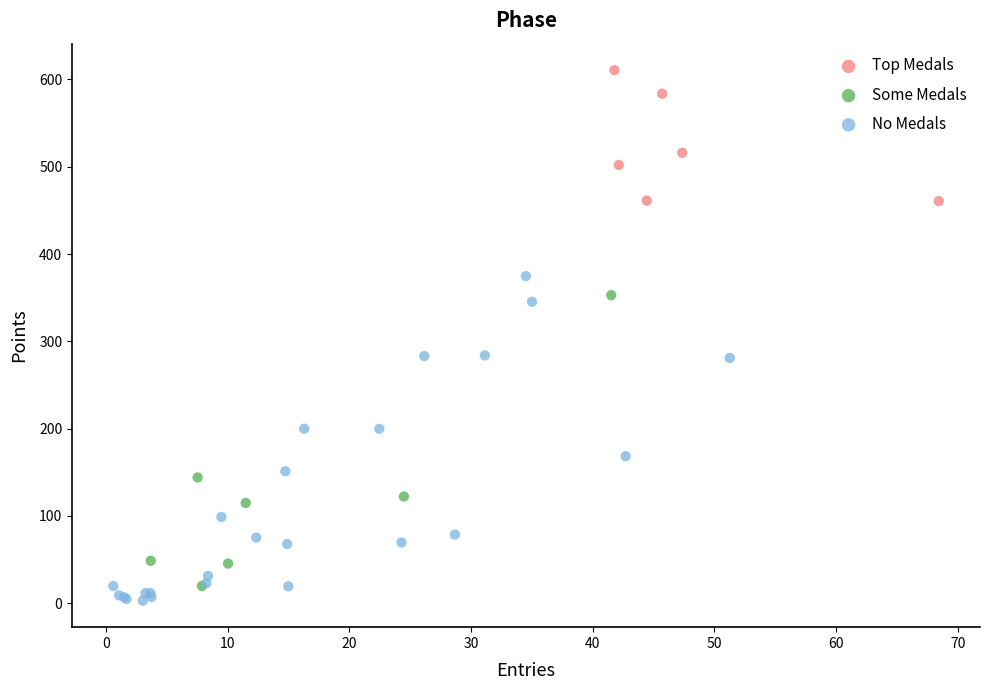

Which series has the widest spread of Y values?

No Medals